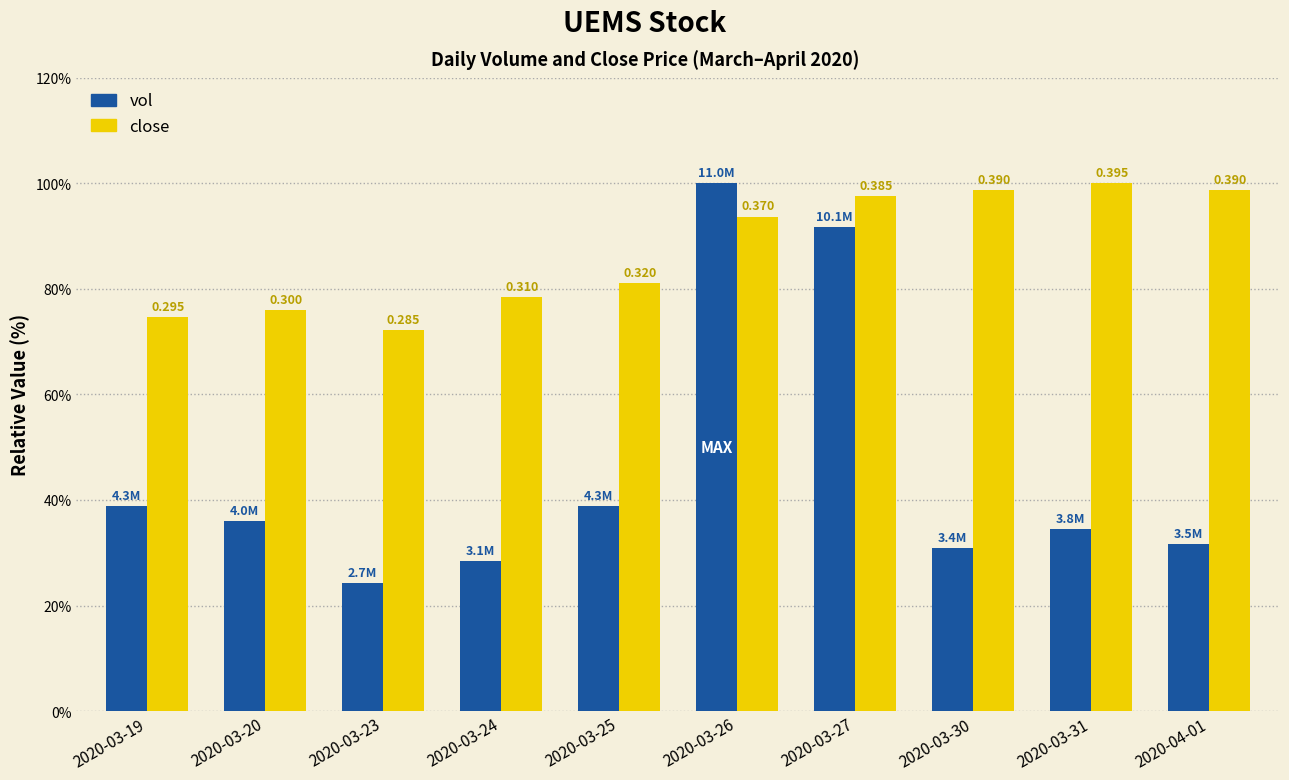

Is it true that vol equals 54.4 at 2020-03-31?

False